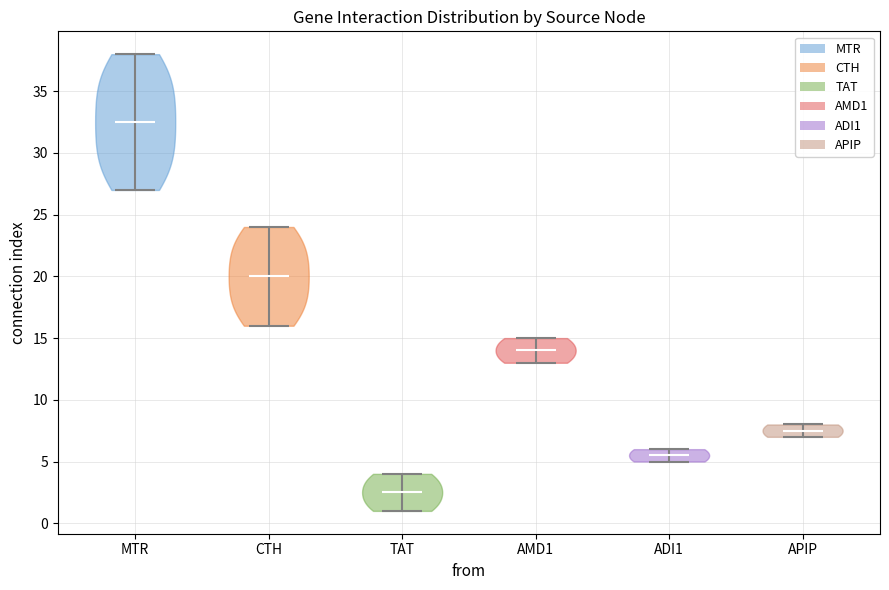

What is the lowest point the violin for ADI1 reaches on the y-axis? The values are not printed on the chart, so give them approximately, as read against the axis.

5.0